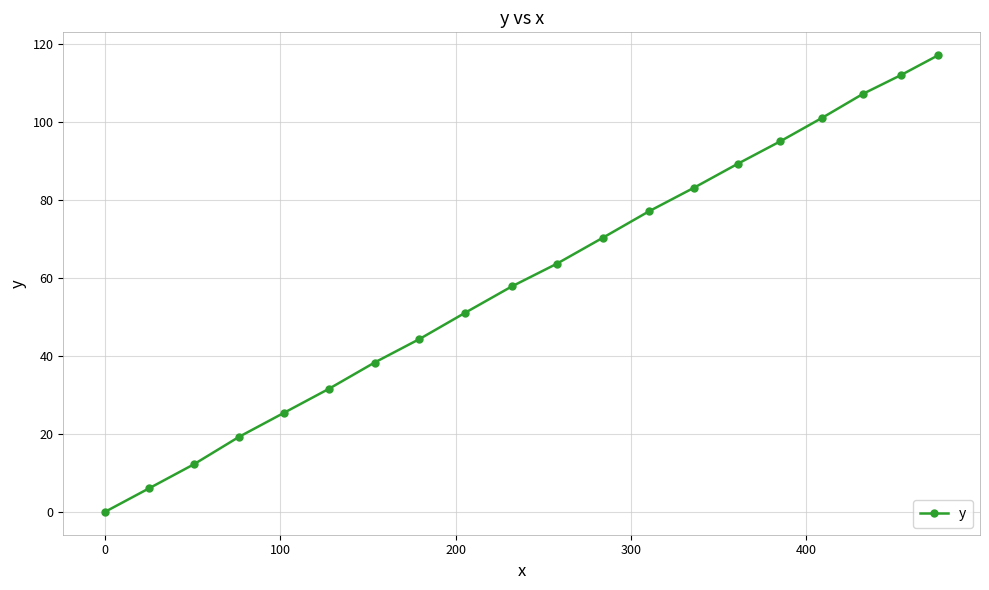

What is the greatest value displayed?

117.1